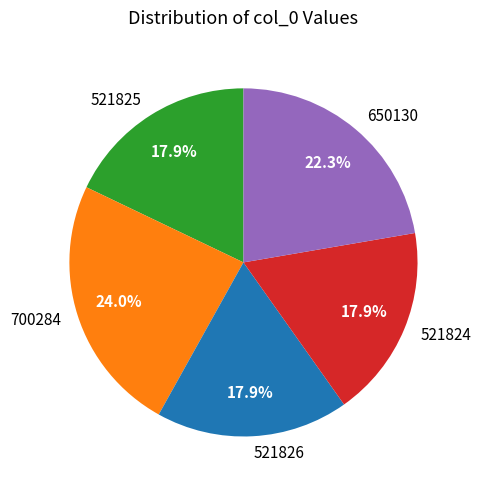

How many slices are in this pie chart?

5